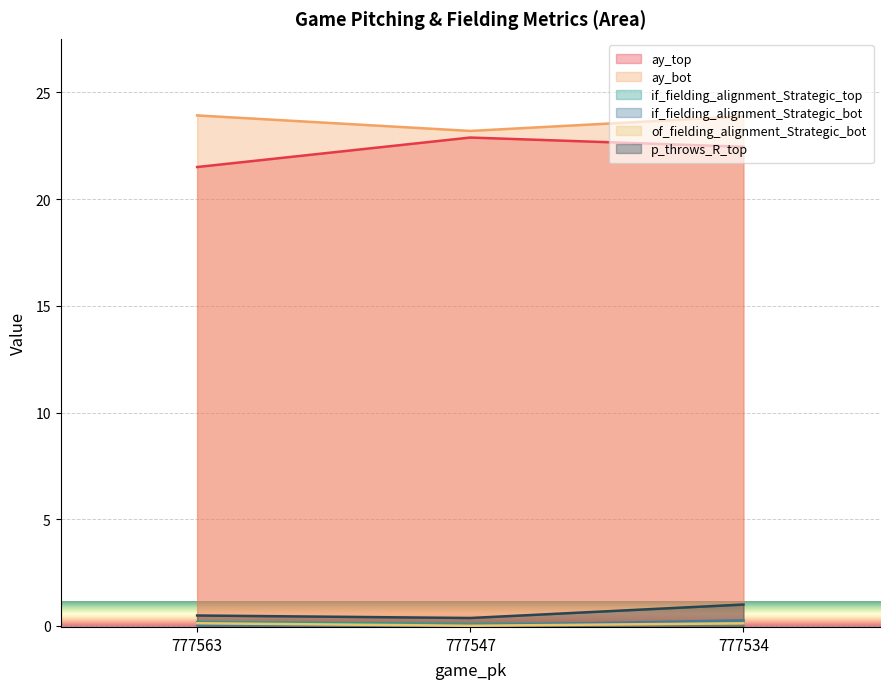

Rank the series by their maximum value, from lowest to highest.

of_fielding_alignment_Strategic_bot, if_fielding_alignment_Strategic_top, if_fielding_alignment_Strategic_bot, p_throws_R_top, ay_top, ay_bot